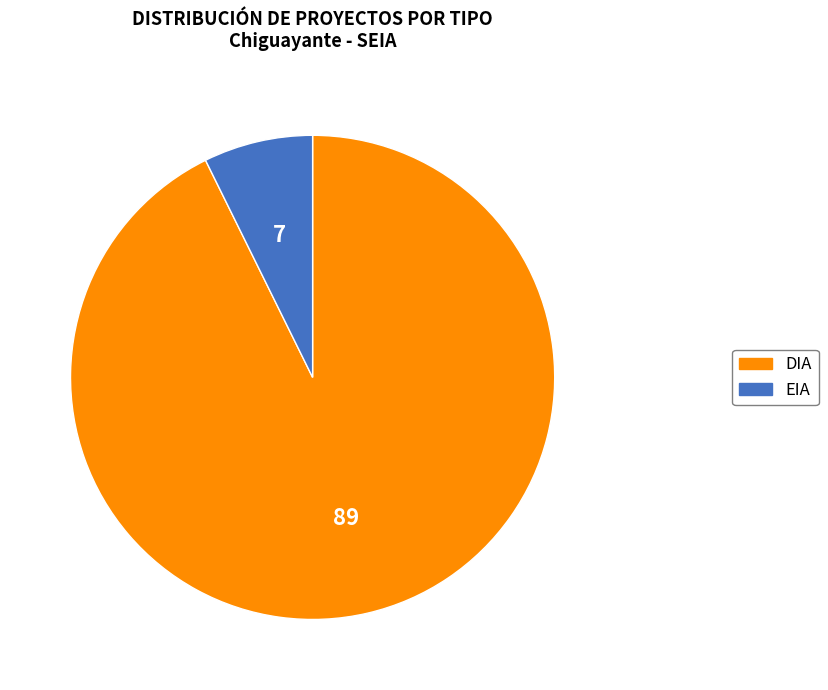

Does EIA account for over 50% of the chart?

No